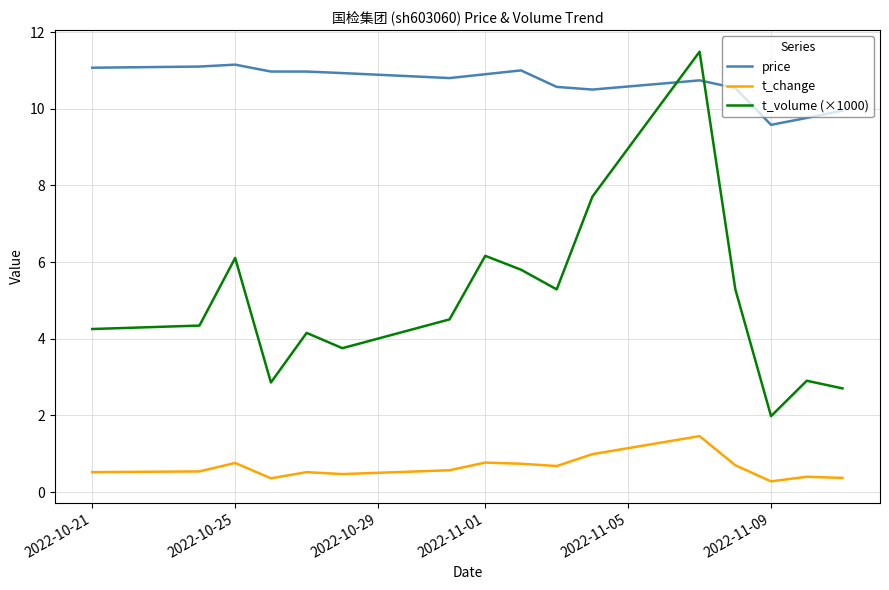

List the series in order of their overall mean, lowest first.

t_change, t_volume (×1000), price